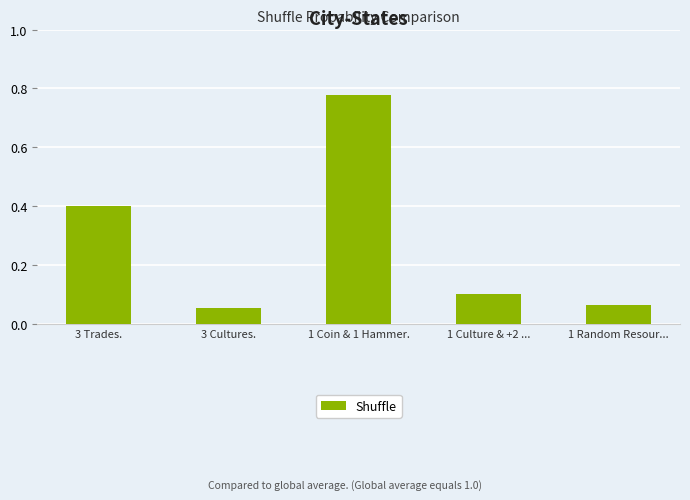

At which category does the chart reach its peak across all series?

1 Coin & 1 Hammer.